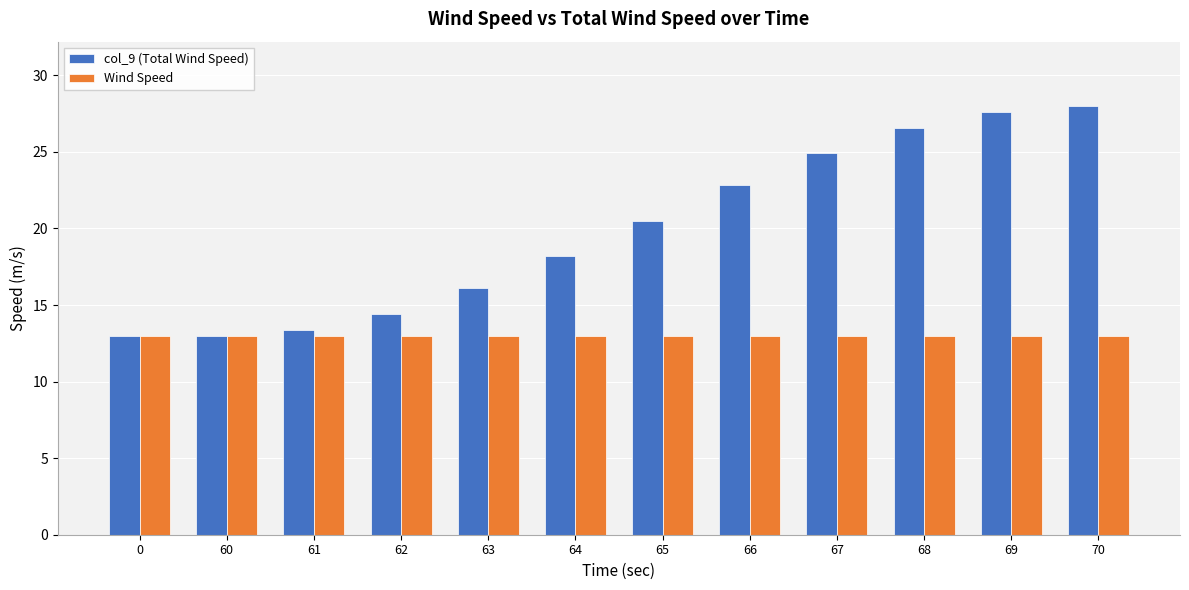

What is the approximate value of col_9 (Total Wind Speed) at 65?

20.5